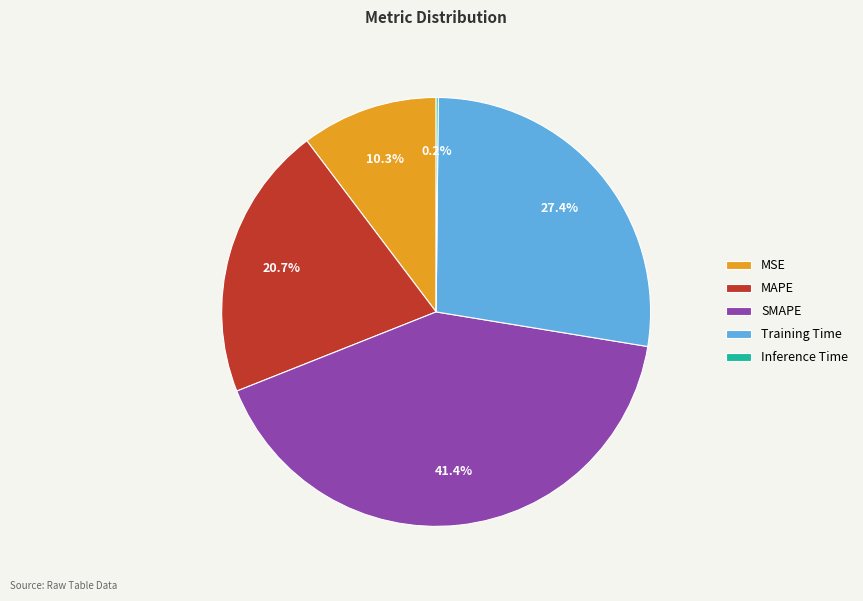

What is the largest slice in the pie chart?

SMAPE